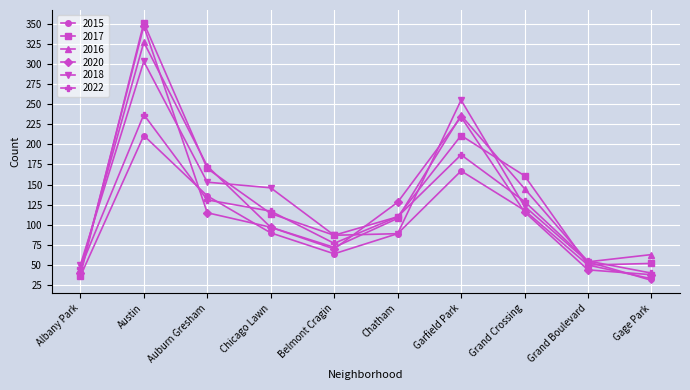

Does the chart have visible grid lines?

Yes